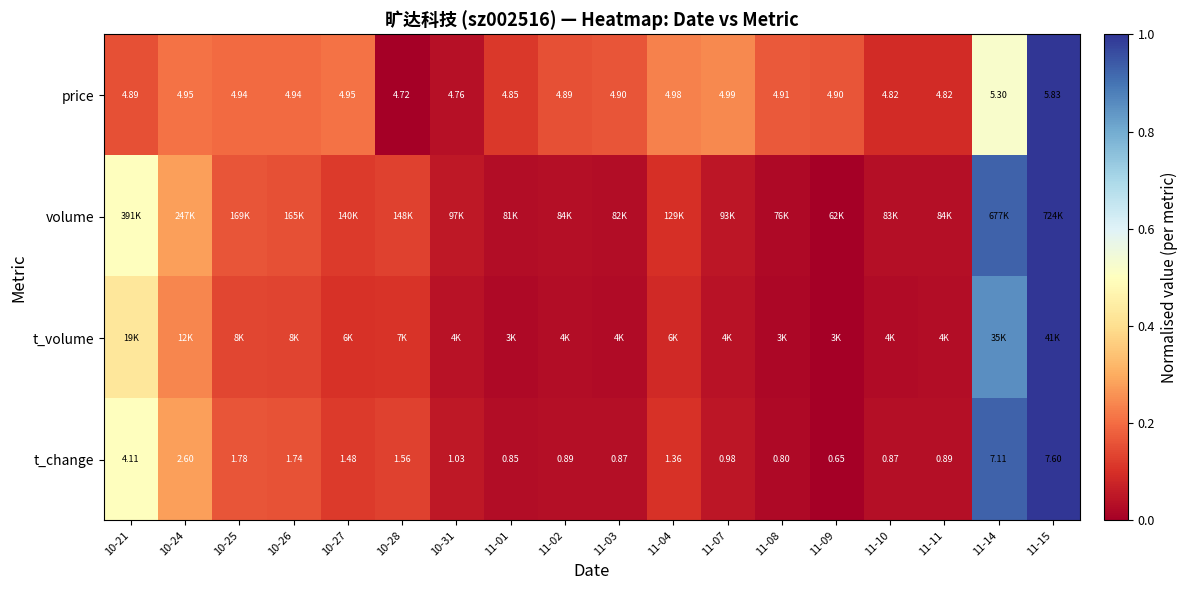

Between 11-08 and 11-14, which series saw the biggest shift?

volume